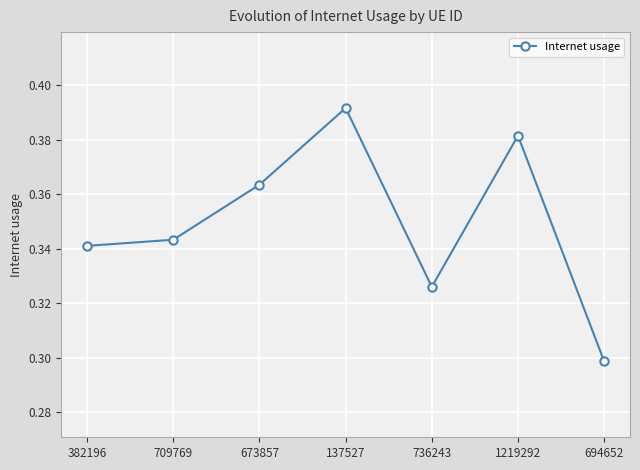

The value at 736243 is 0.3. True or false?

True